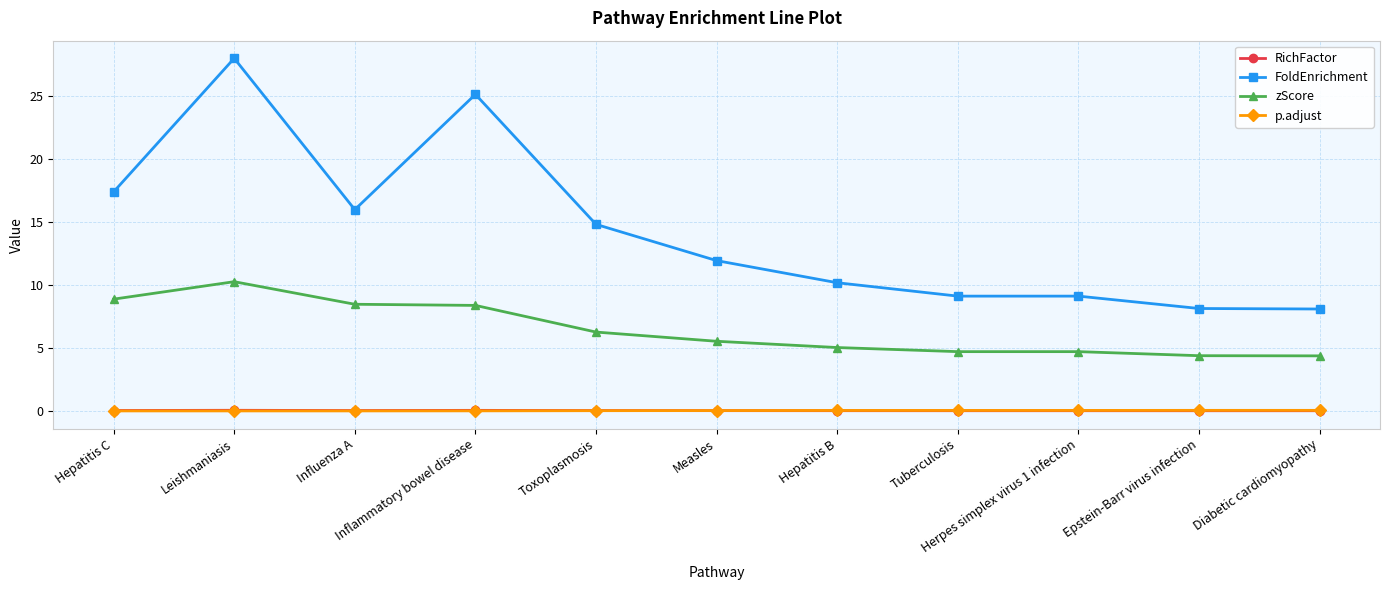

True or false: FoldEnrichment and zScore intersect in this chart.

False